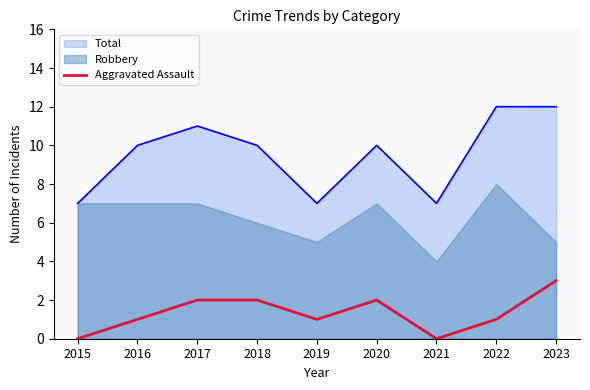

True or false: Aggravated Assault and Total intersect in this chart.

False